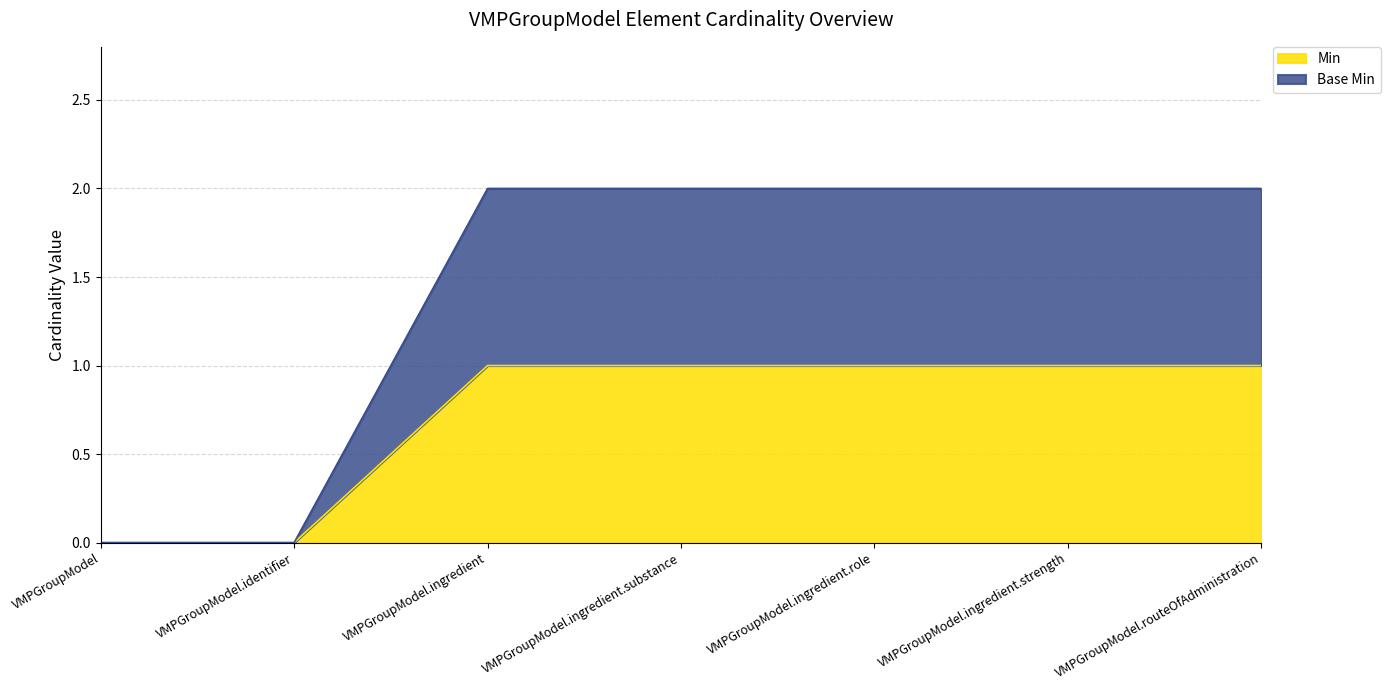

Read the Base Min value at VMPGroupModel.ingredient.

2